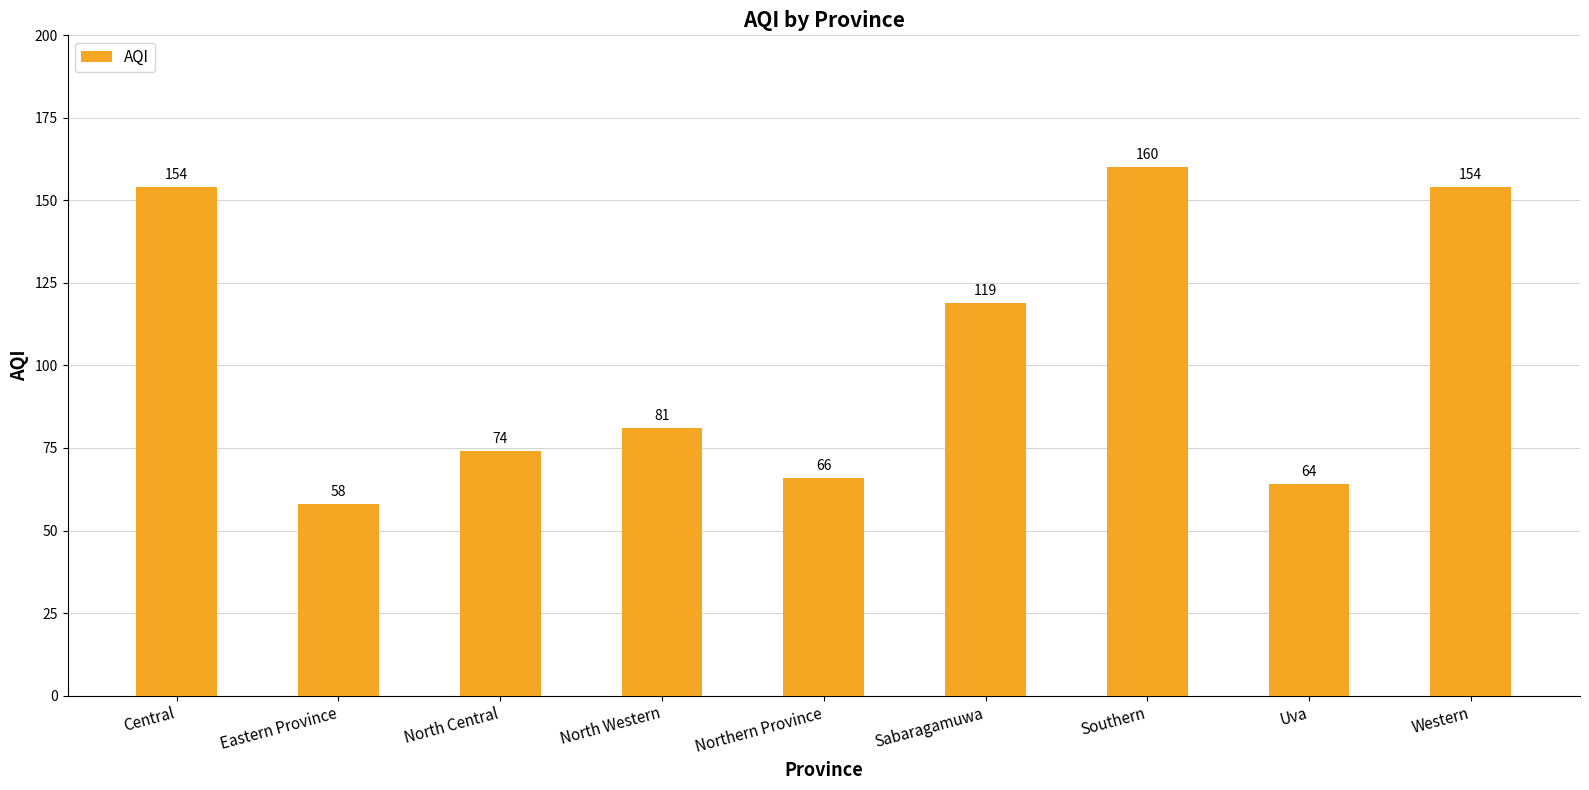

What is the ratio of the value at Northern Province to the value at Western?

0.4